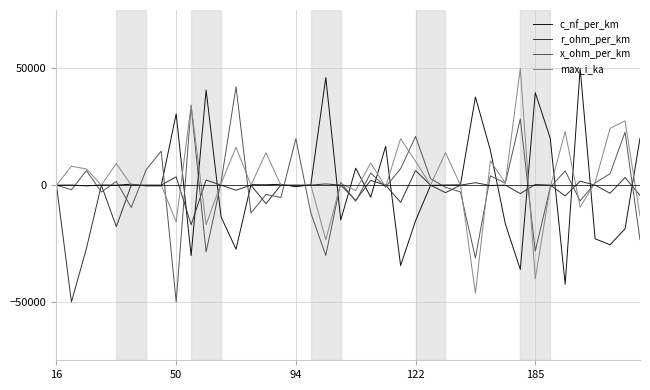

What is the maximum value for r_ohm_per_km?

6260.2